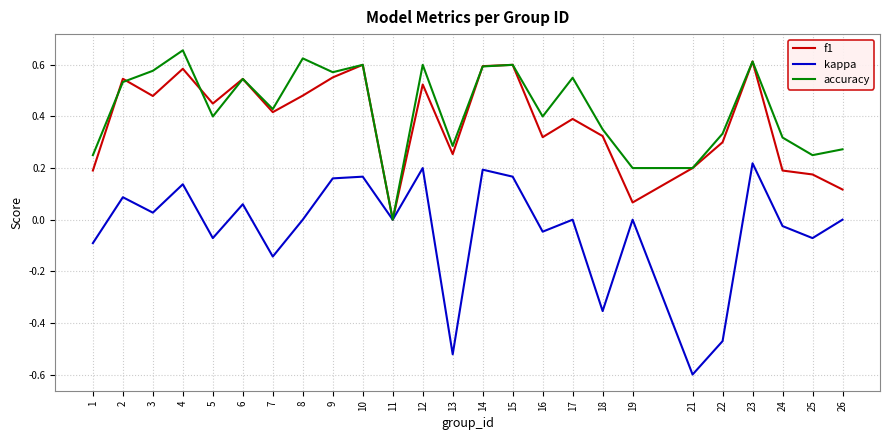

Where is the first local minimum for kappa?

3